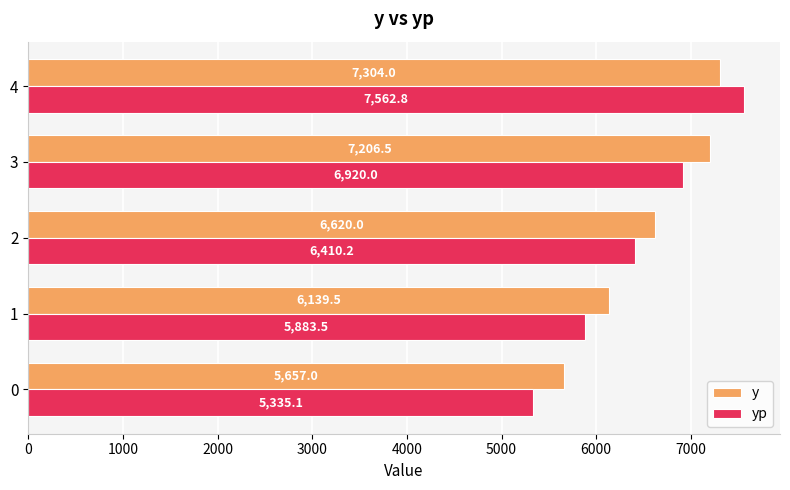

Rank the series by their average value, from lowest to highest.

yp, y